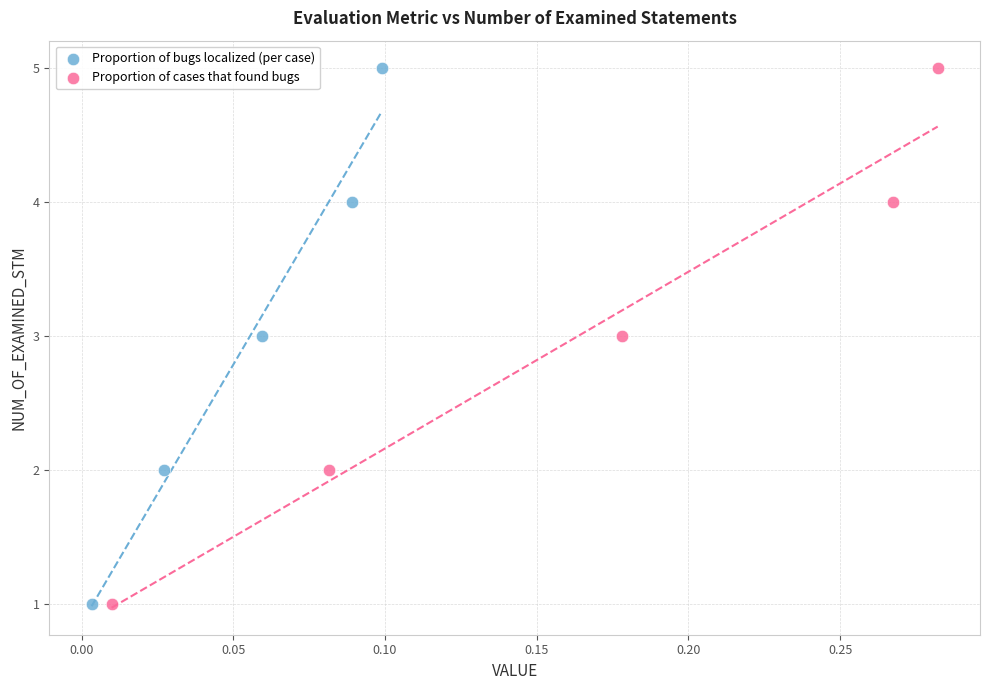

What are all the series names shown in the legend?

Proportion of bugs localized (per case), Proportion of cases that found bugs